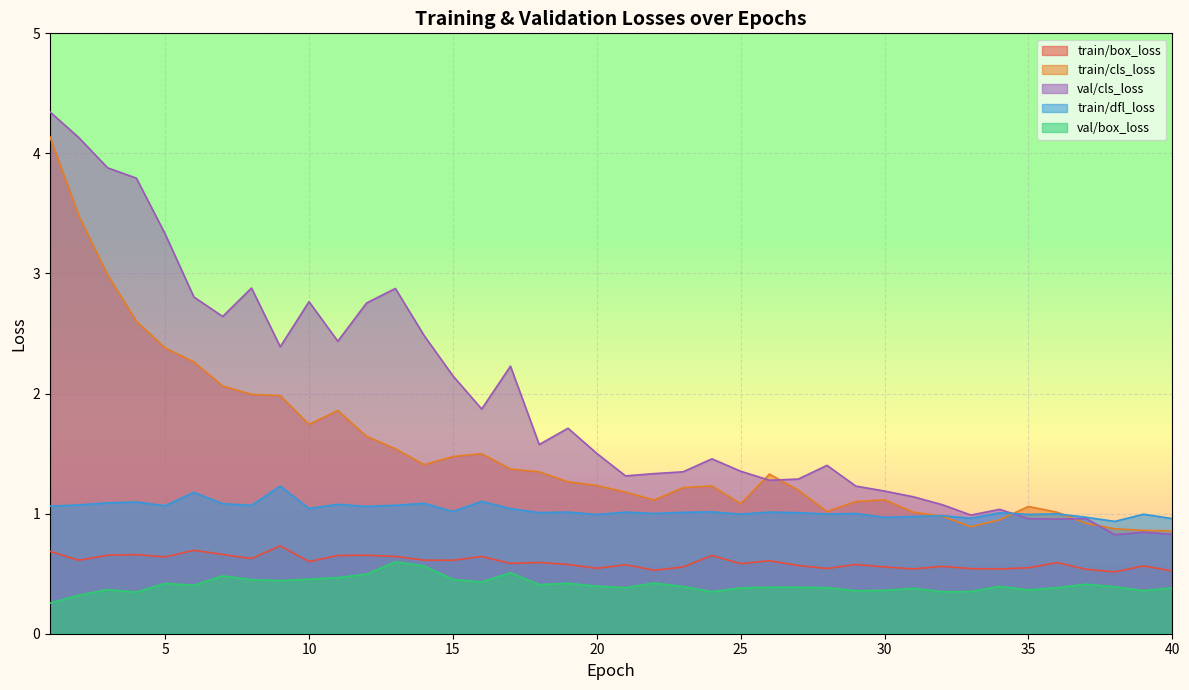

Count the number of categories in the chart.

40